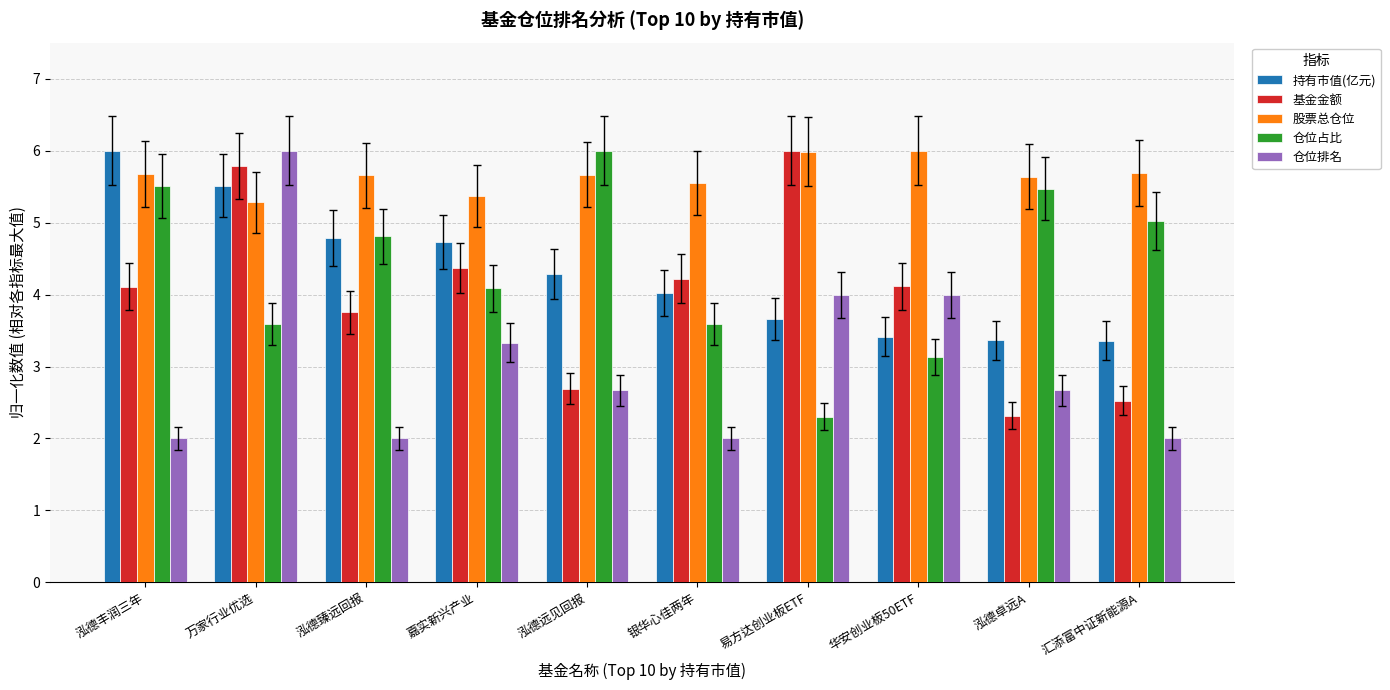

What is the spread (max minus min) of values at 银华心佳两年?

3.6